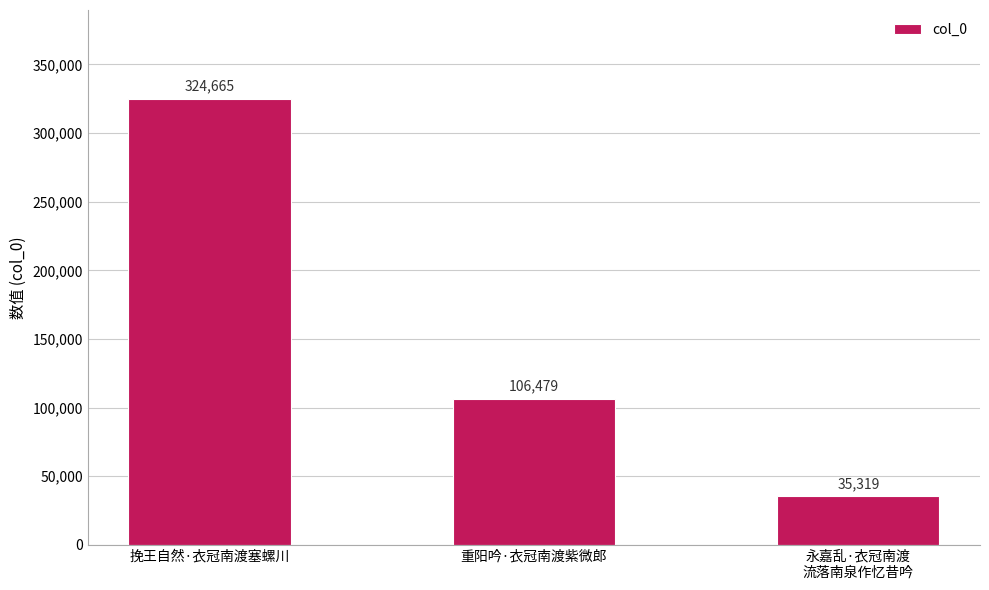

True or false: the data shows 106479 at 重阳吟·衣冠南渡紫微郎.

True